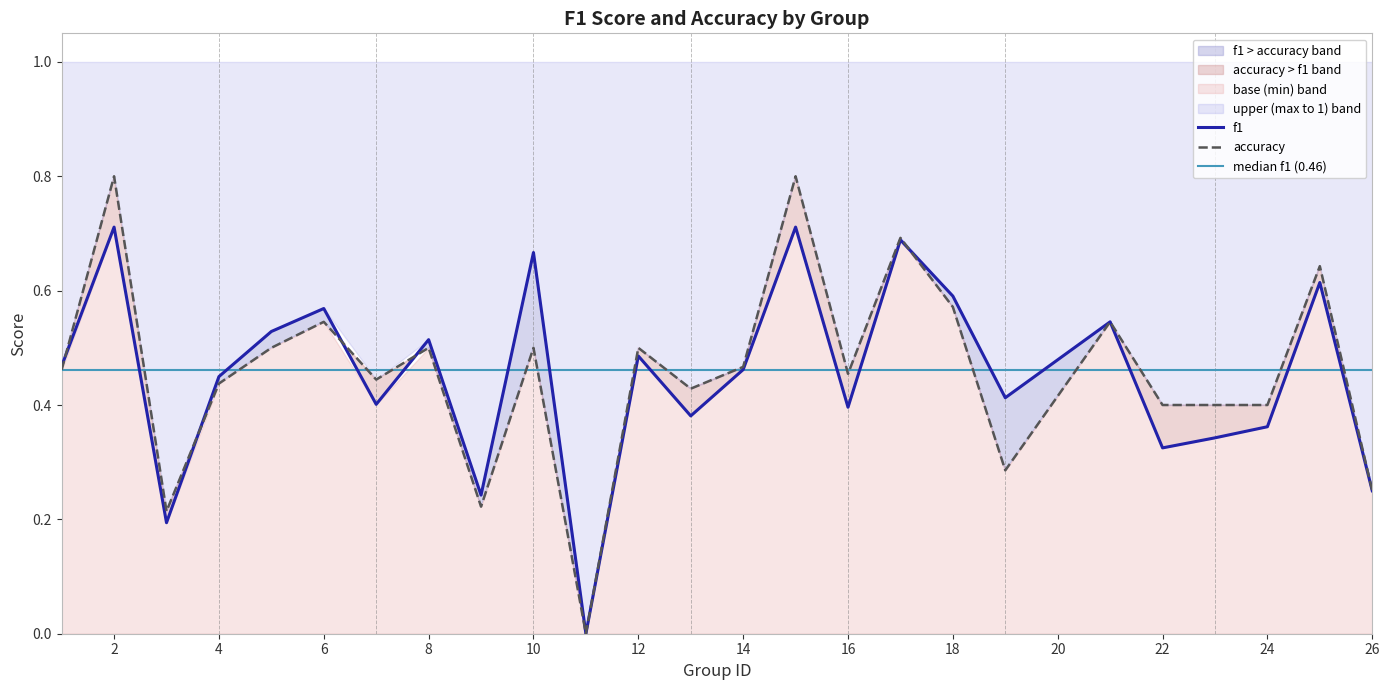

At 18, list the series in order from largest to smallest.

f1, accuracy